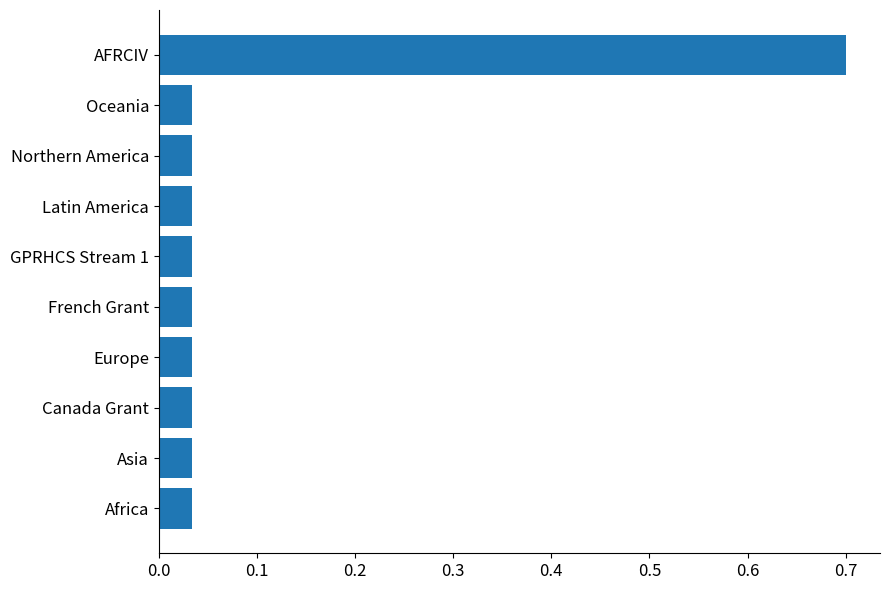

The chart shows a value of 0.7 at AFRCIV. True or false?

True